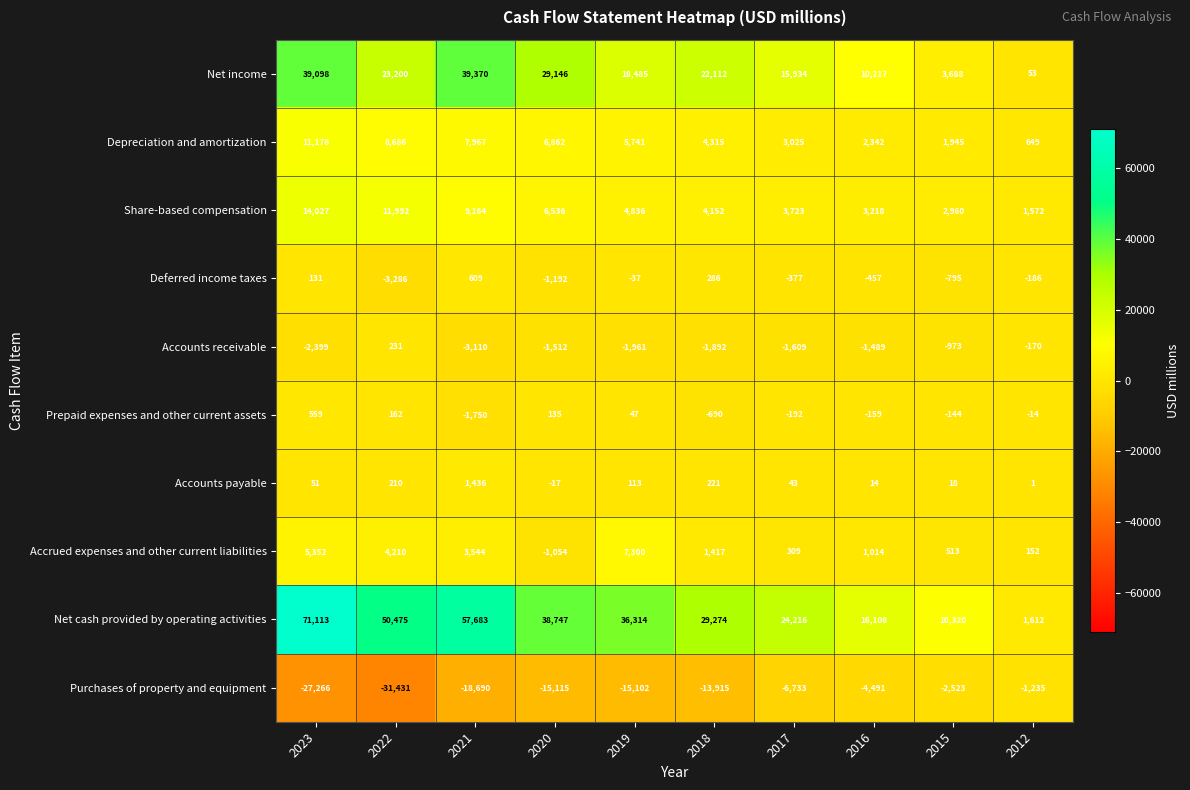

At 2021, list the series in order from smallest to largest.

Purchases of property and equipment, Accounts receivable, Prepaid expenses and other current assets, Deferred income taxes, Accounts payable, Accrued expenses and other current liabilities, Depreciation and amortization, Share-based compensation, Net income, Net cash provided by operating activities